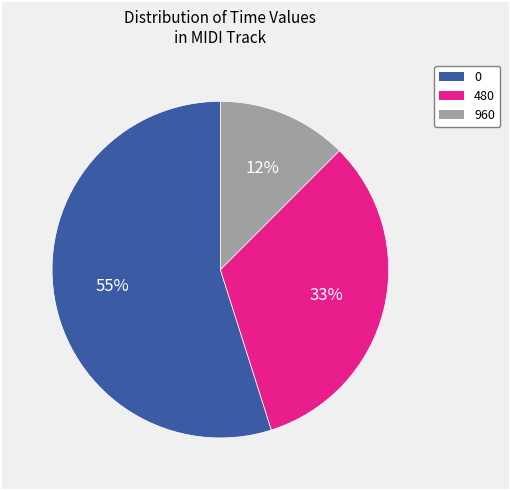

To the nearest percent, what is the average slice percentage?

33%